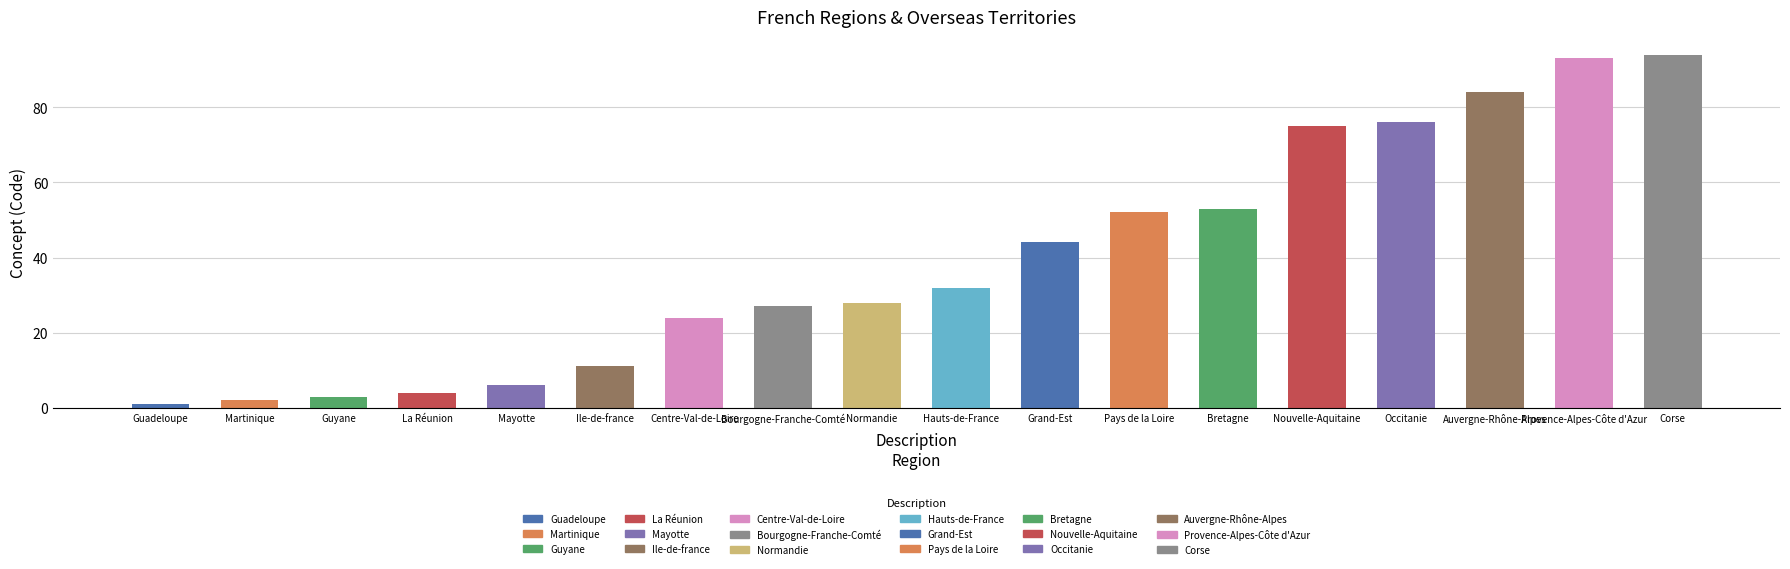

The chart shows a value of 93 at Provence-Alpes-Côte d'Azur. True or false?

True